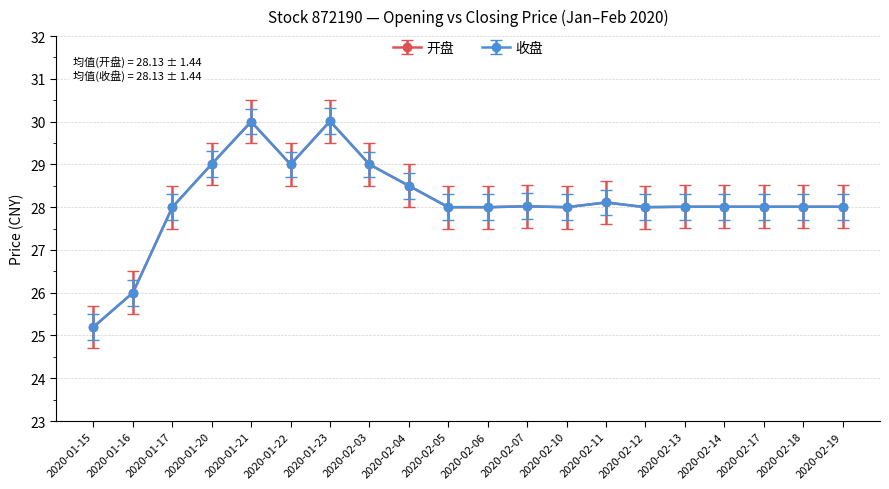

Which series has the largest total across all categories?

开盘